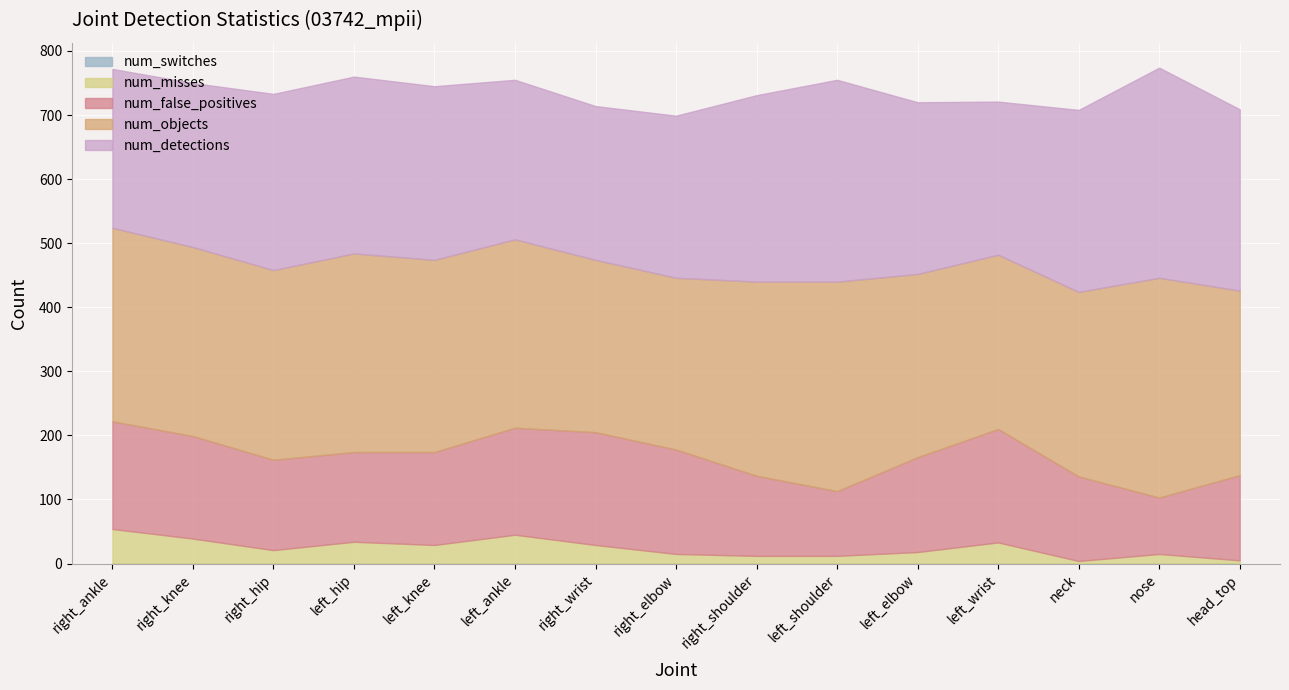

Which label corresponds to the largest value in the chart?

nose